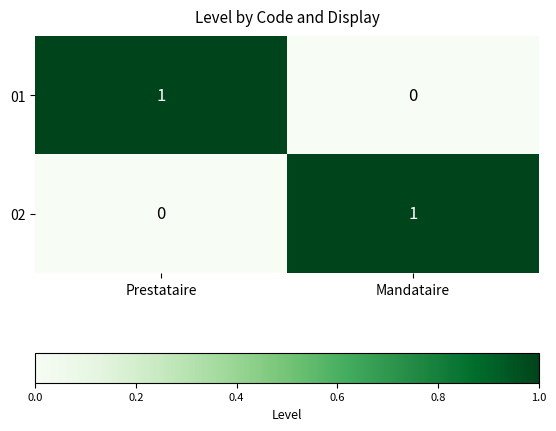

Reading left to right, what are all the values shown in this chart?

01: 1	0
02: 0	1